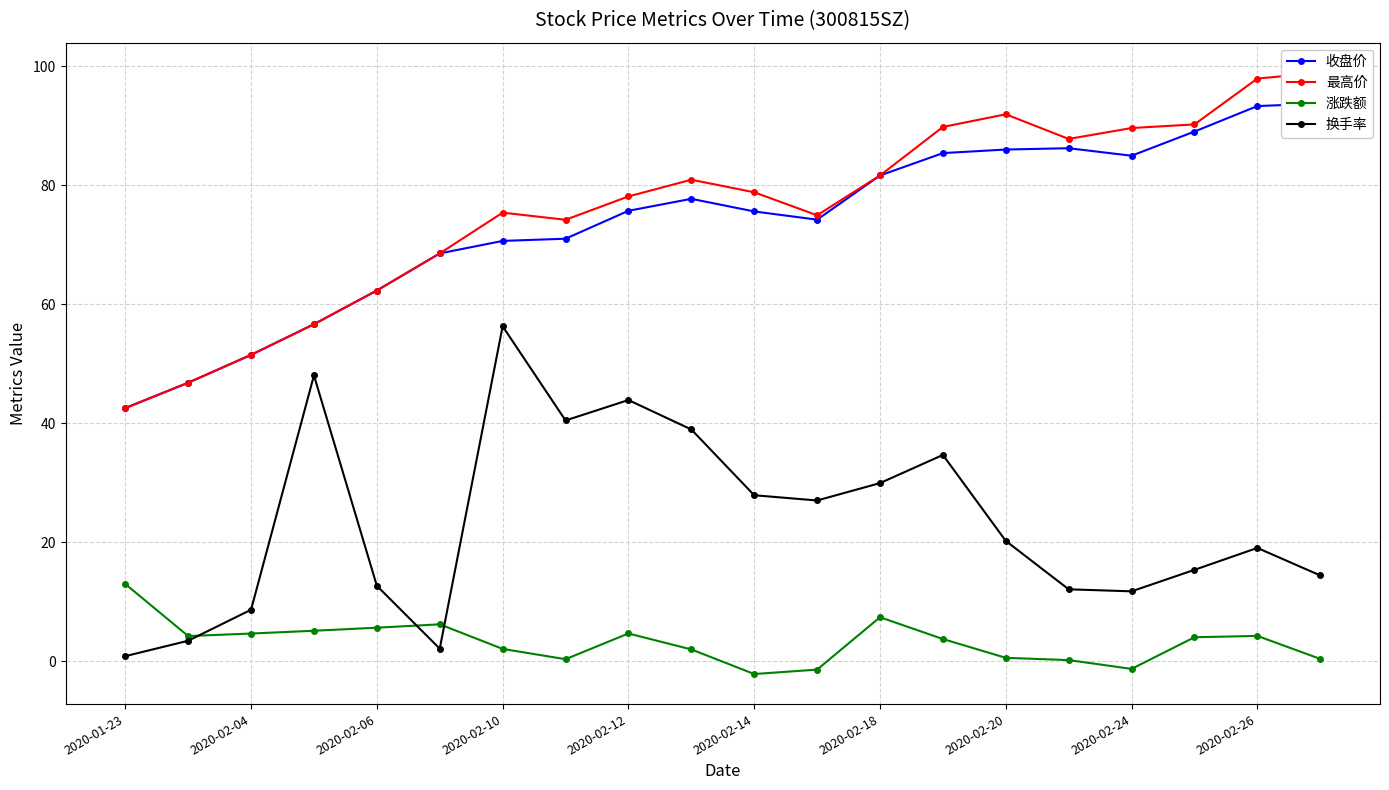

How many values in the 涨跌额 series exceed 4?

10